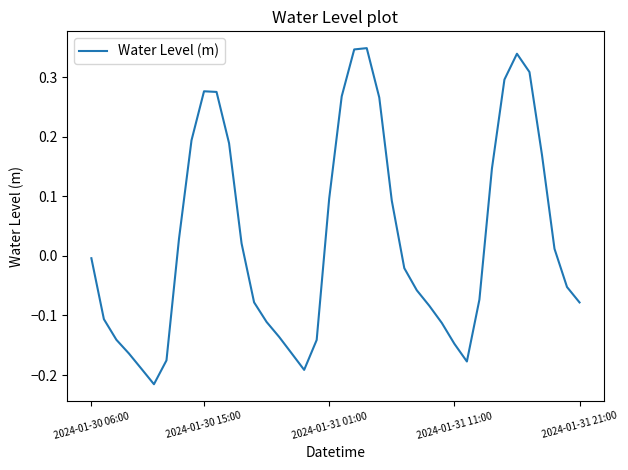

What is the difference between the second highest and second lowest values?

0.5